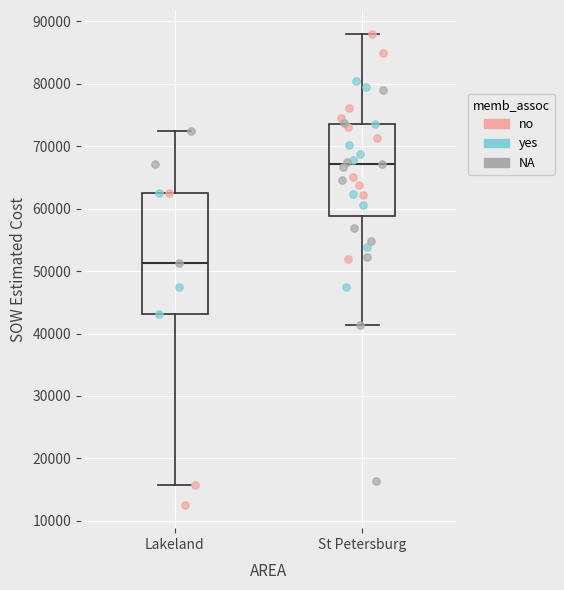

Reading left to right, transcribe this box plot: for each box, give where its median line is, the range the box spans, and where its two whiskers end, as read against the y-axis. The values are not printed on the chart, so give them approximately, as read against the axis.

Lakeland: median 51000, box 43000 to 63000, whiskers 16000 to 72000
St Petersburg: median 67000, box 59000 to 74000, whiskers 41000 to 88000